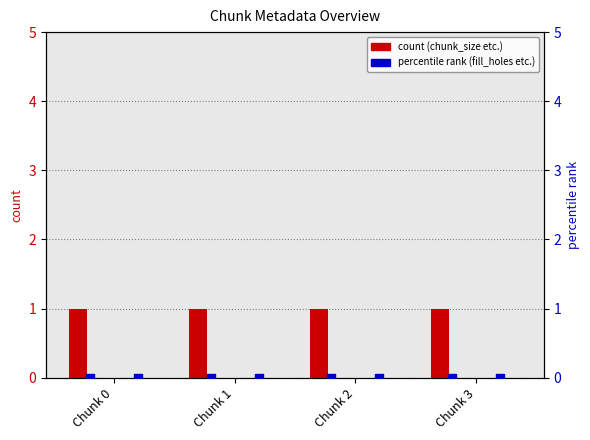

At which category is the sum across all series the highest?

Chunk 0